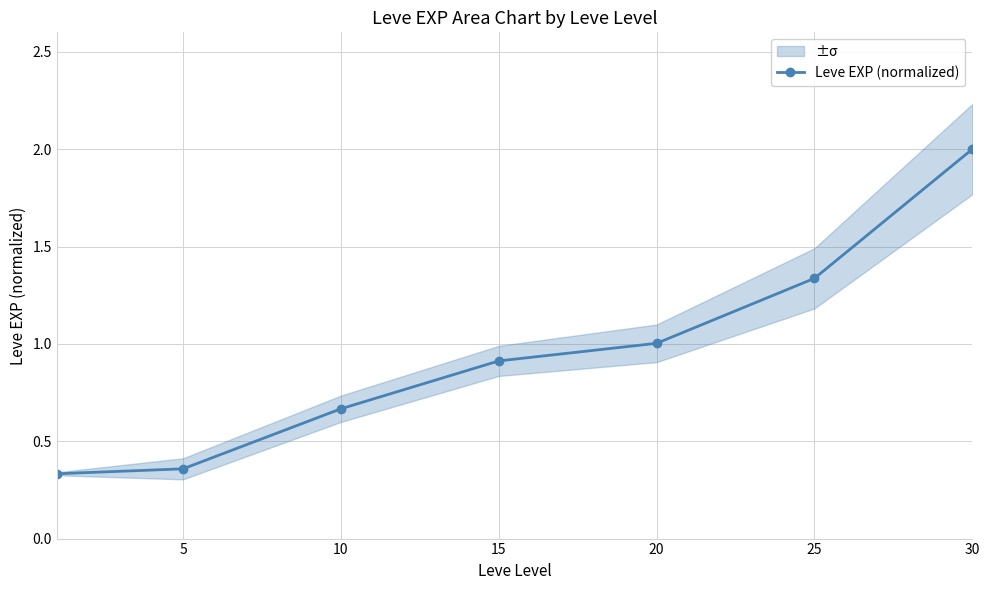

The value of Leve EXP (normalized) at 20 is 0.5. True or false?

False